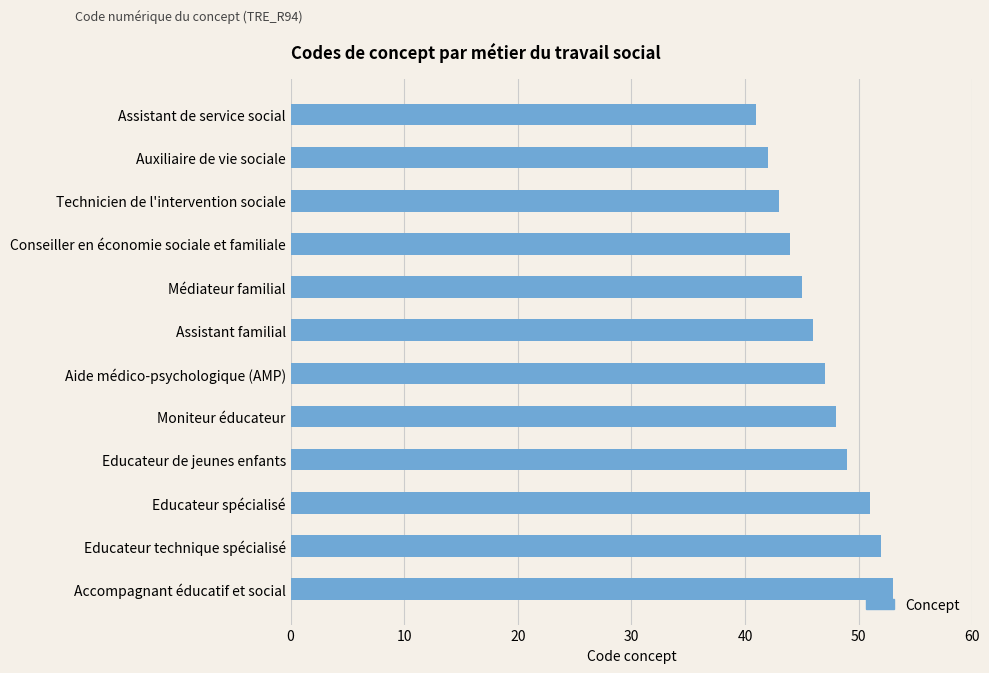

List the labels in order of value, largest first.

Accompagnant éducatif et social, Educateur technique spécialisé, Educateur spécialisé, Educateur de jeunes enfants, Moniteur éducateur, Aide médico-psychologique (AMP), Assistant familial, Médiateur familial, Conseiller en économie sociale et familiale, Technicien de l'intervention sociale, Auxiliaire de vie sociale, Assistant de service social